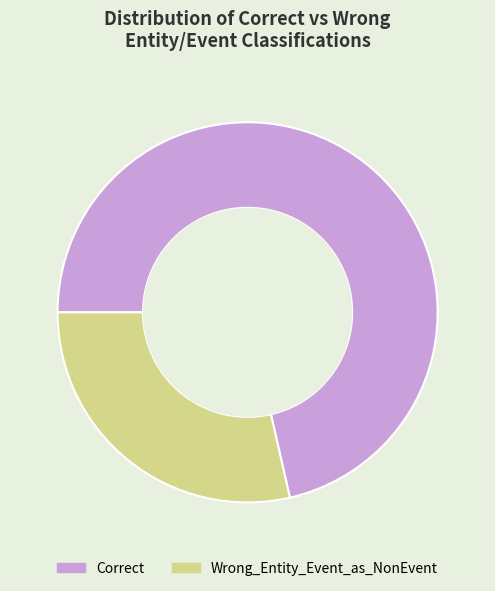

Is Correct the majority of the pie?

Yes